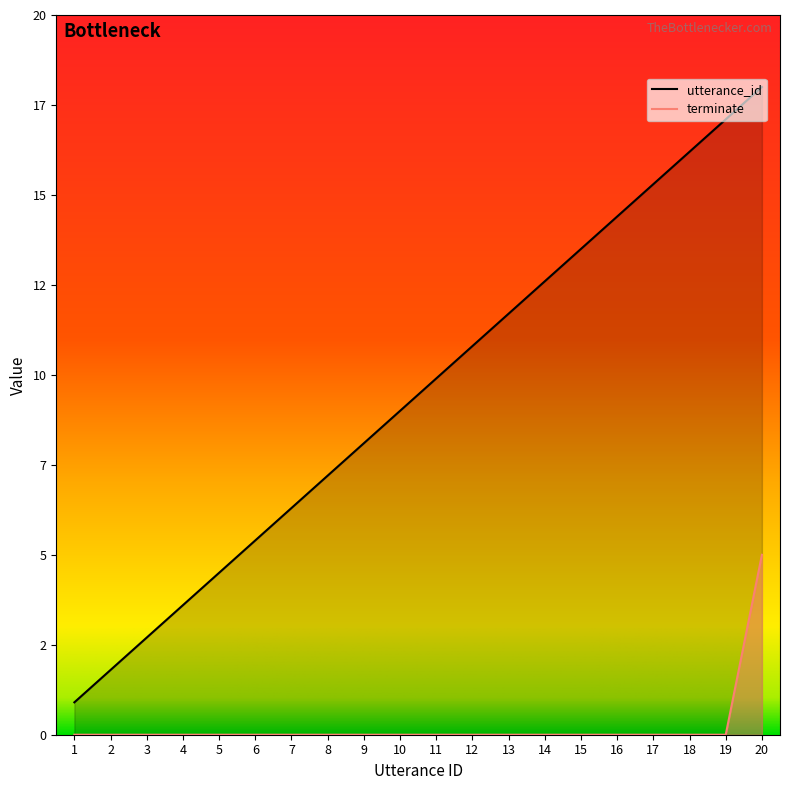

Which has a higher value, 13 or 18?

18